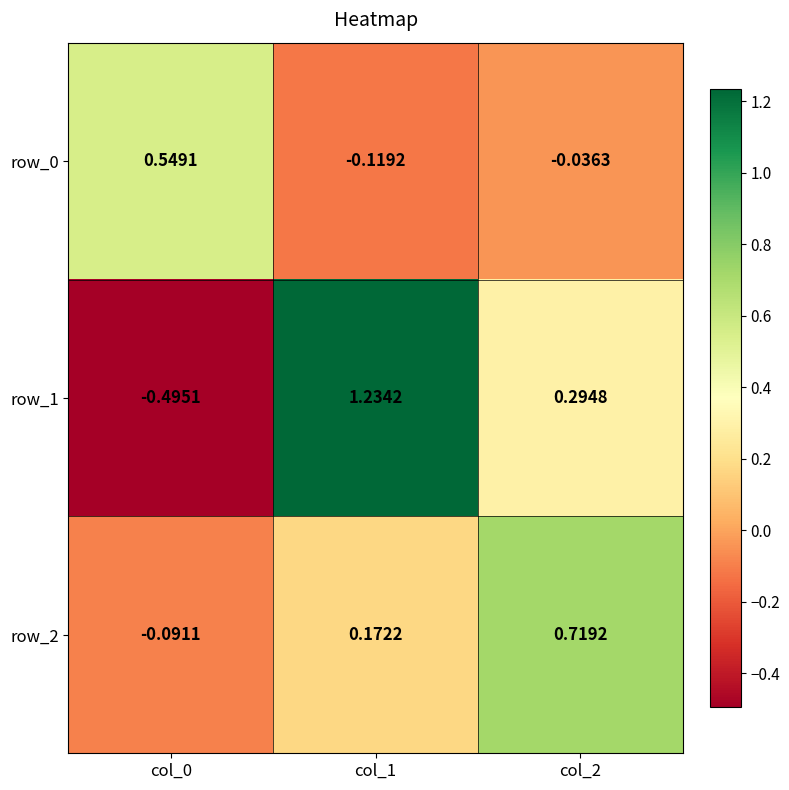

Is the value of row_1 at col_1 greater than the value of row_2 at col_1?

Yes